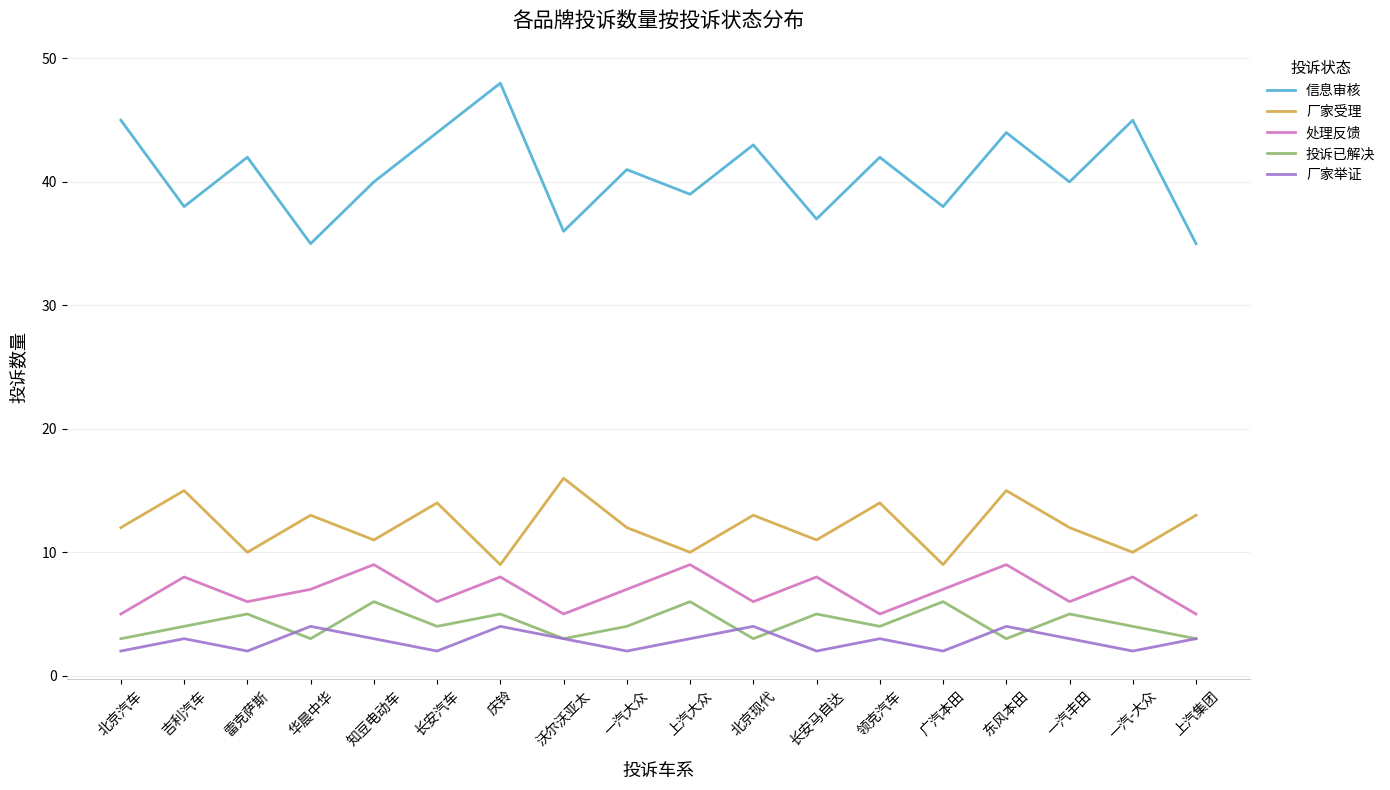

Is the value of 厂家受理 at 华晨中华 greater than the value of 信息审核 at 庆铃?

No